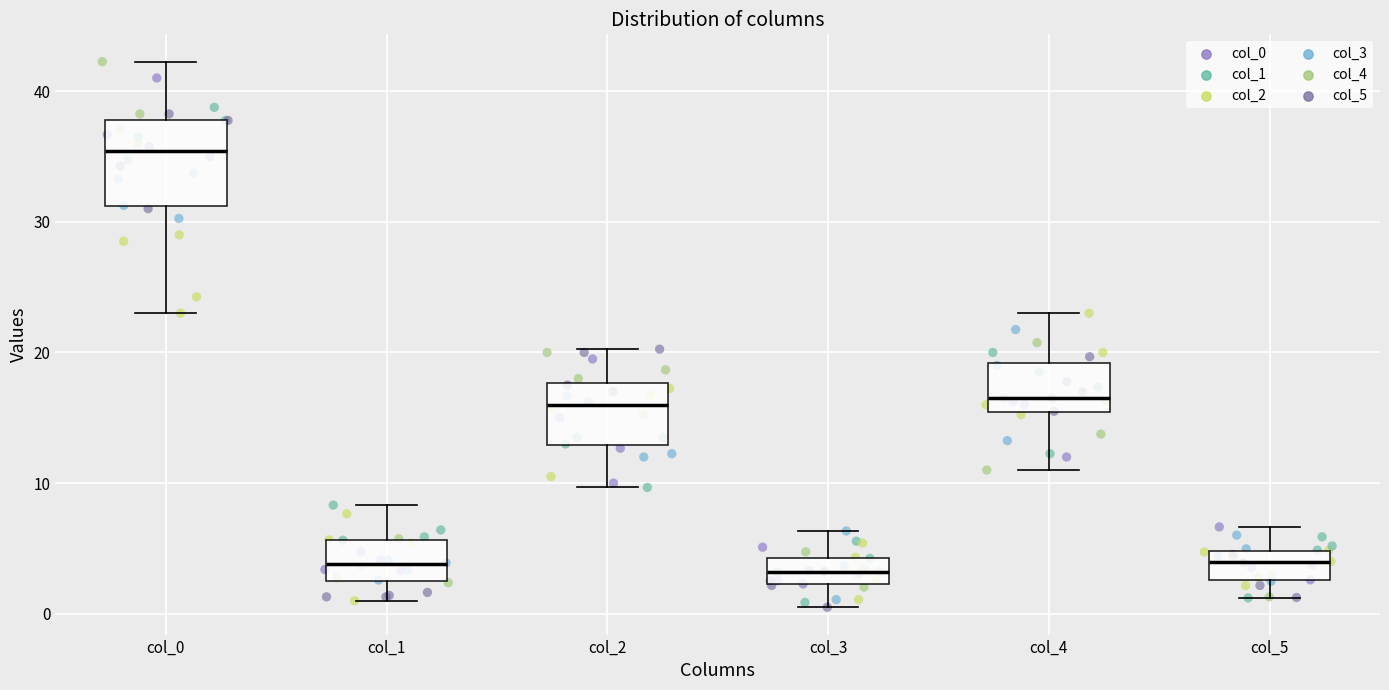

Where is the upper edge of the box for col_3 on the y-axis? The values are not printed on the chart, so give them approximately, as read against the axis.

4